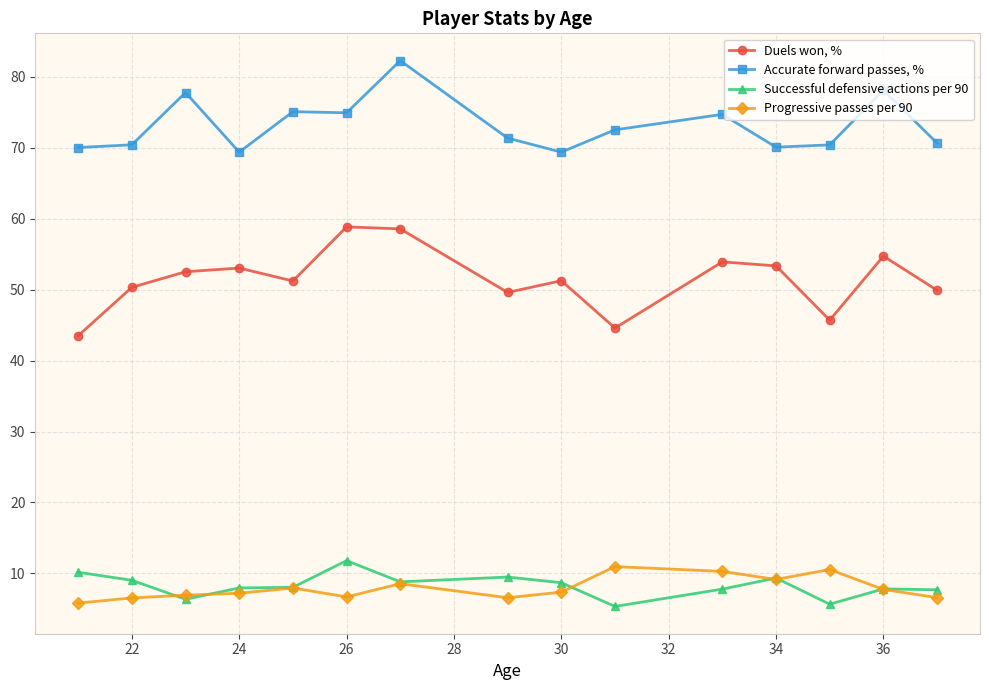

Which series has the widest spread of values?

Duels won, %